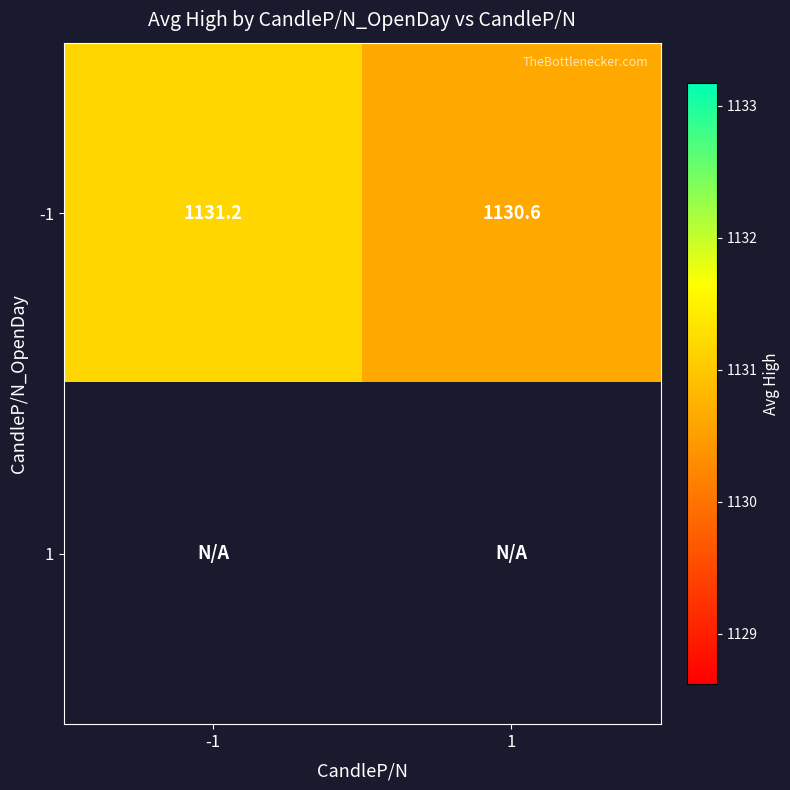

Is the value of 1 at 1 greater than the value of -1 at 1?

No